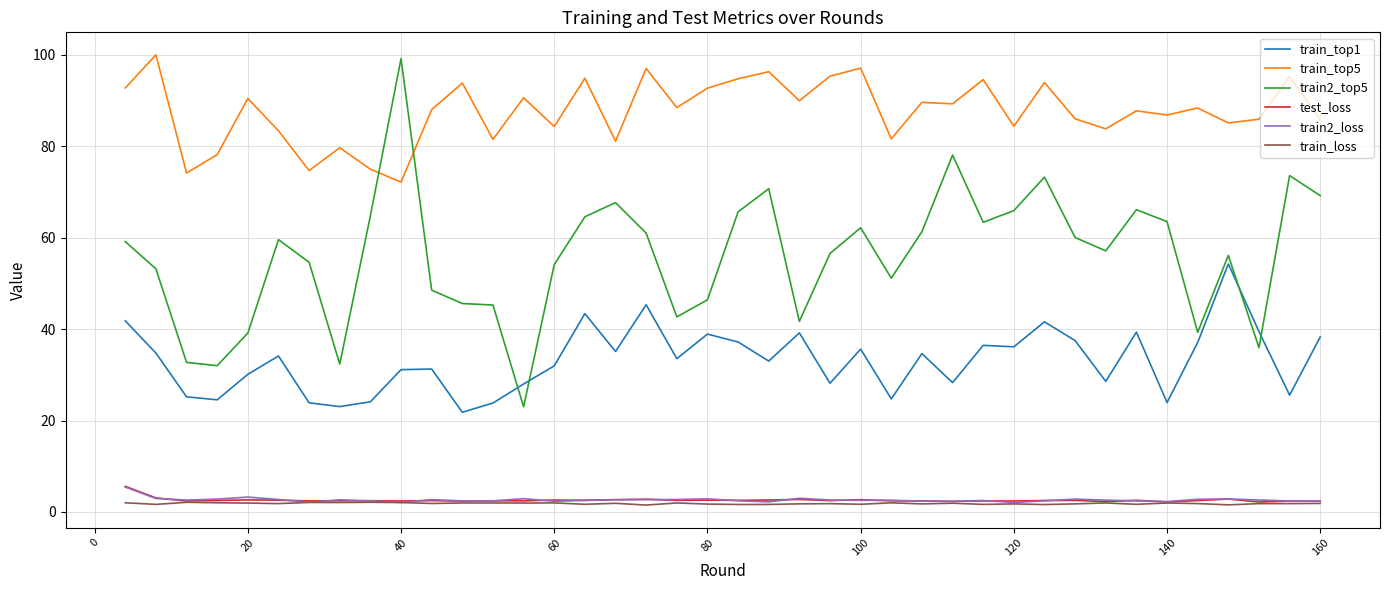

What is the maximum value for test_loss?

5.6